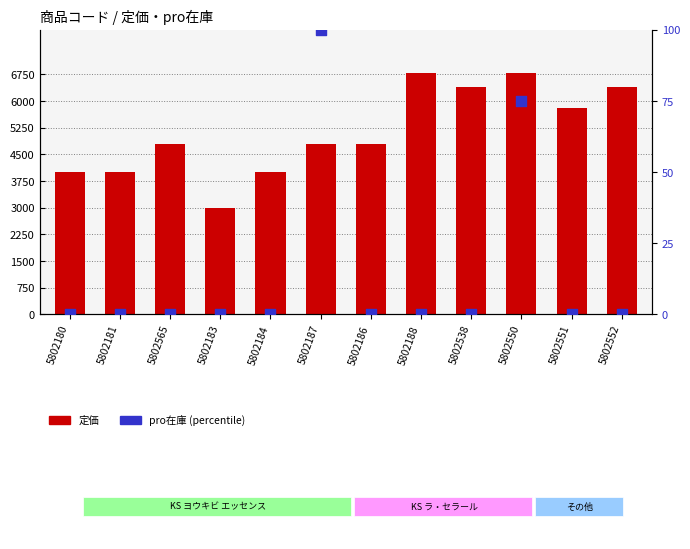

Is the value of 定価 at 5802565 greater than the value of pro在庫 (percentile) at 5802183?

Yes